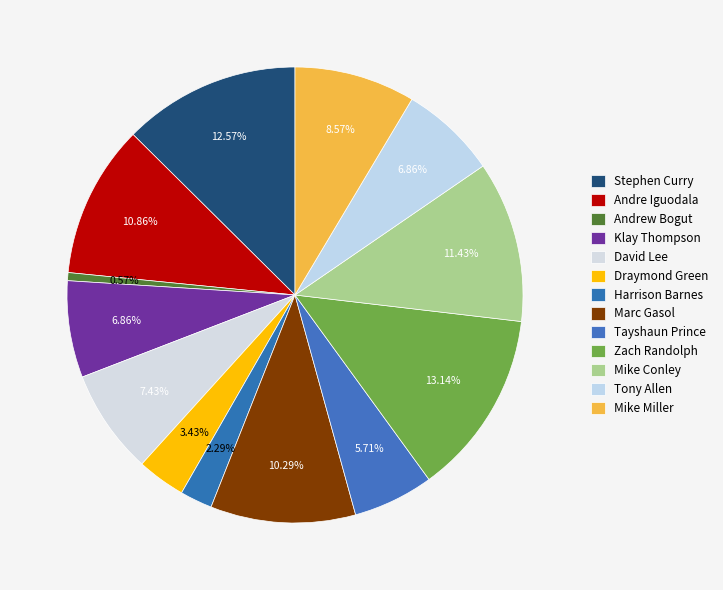

Combined, do Tony Allen and Mike Conley account for over 50%?

No